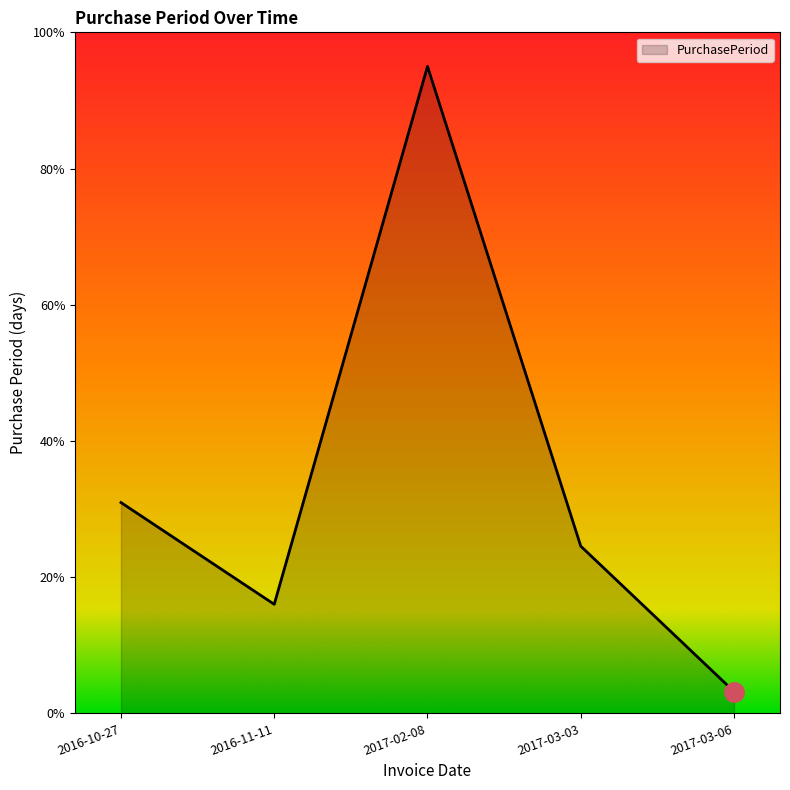

What value does the data have at 2016-11-11?

16.0